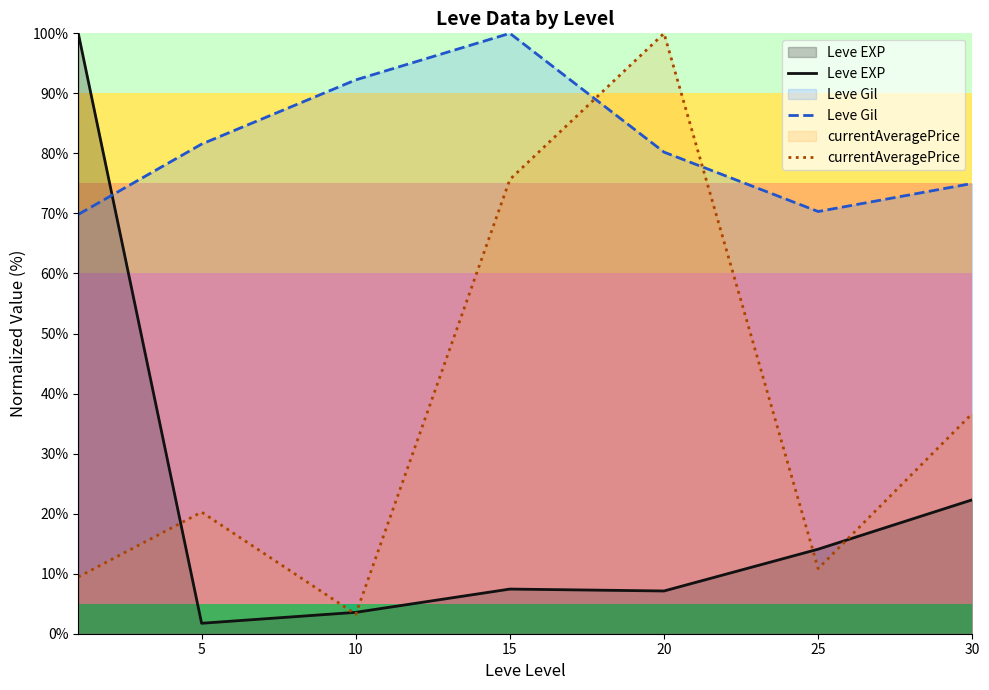

What is the value of the Leve Gil point at the 6th from the left?

70.3